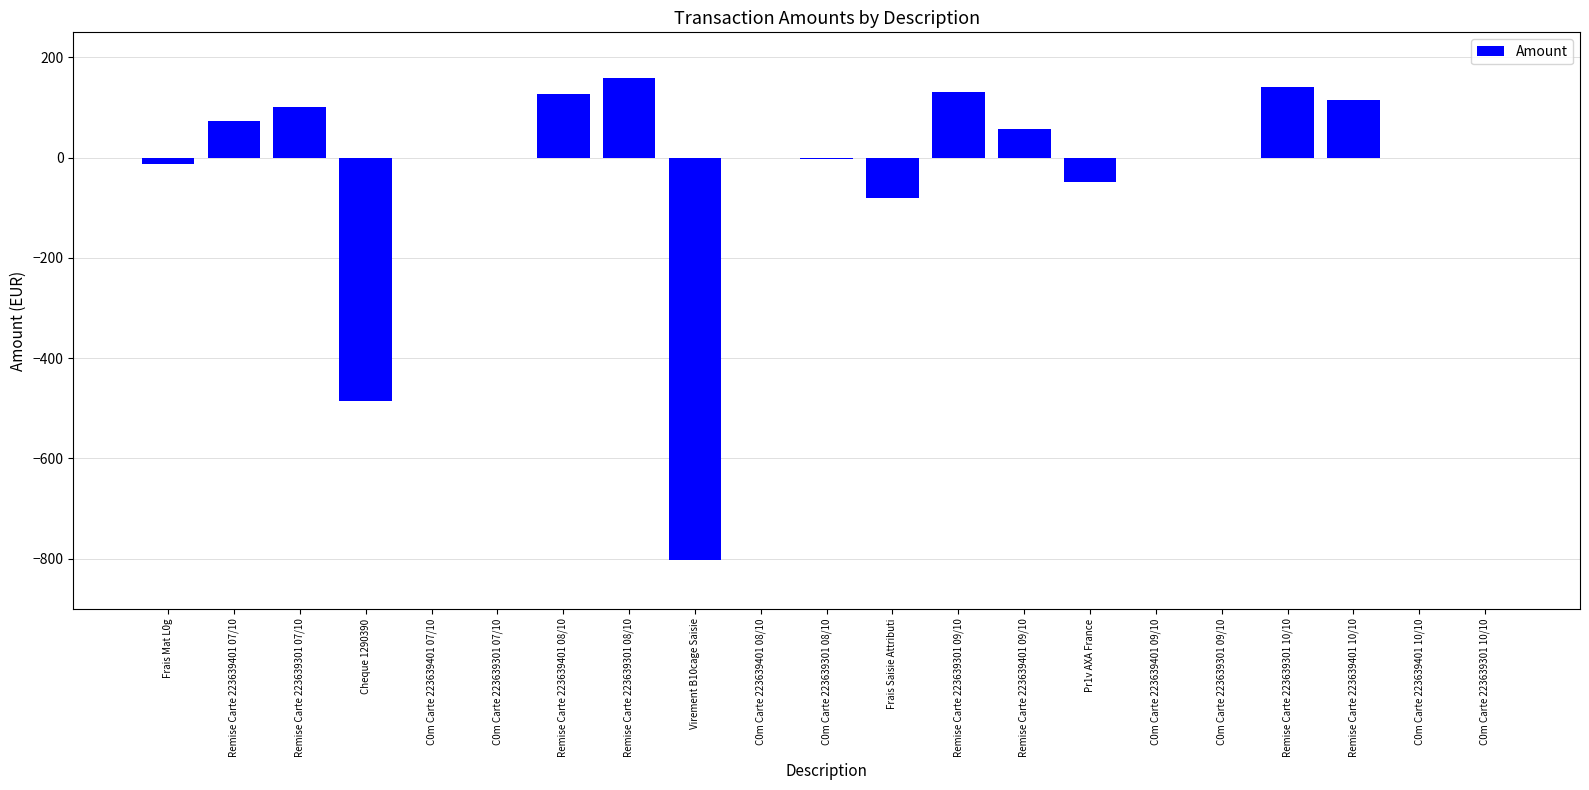

What is the greatest value displayed?

158.4